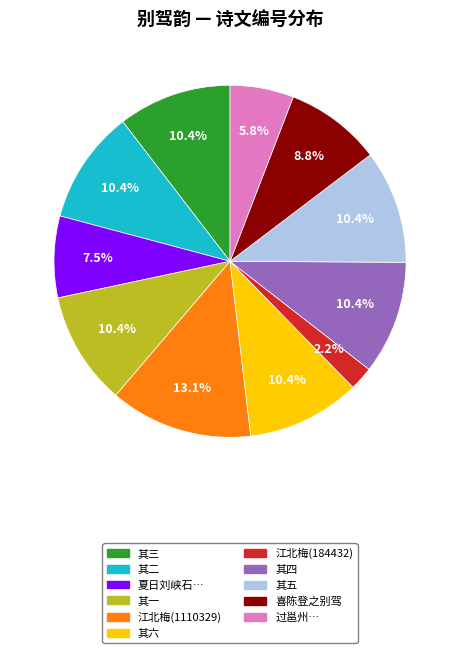

Is there a majority slice in this chart?

No